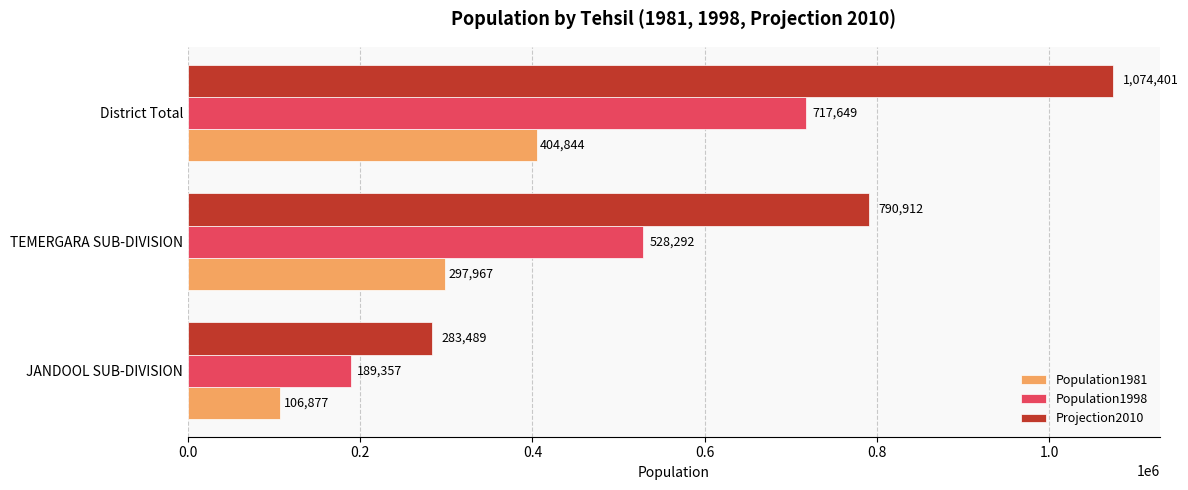

Rank the series by their maximum value, from lowest to highest.

Population1981, Population1998, Projection2010